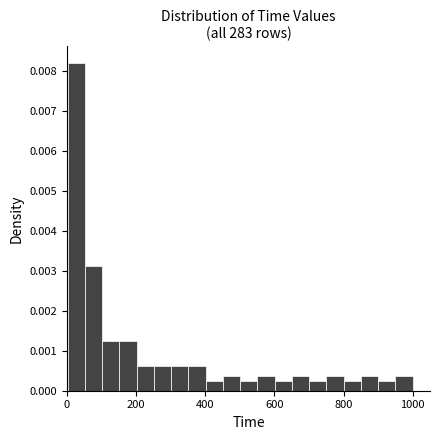

Around what value on the x-axis is the tallest bar? Give the approximate position of its centre, as read against the axis.

20